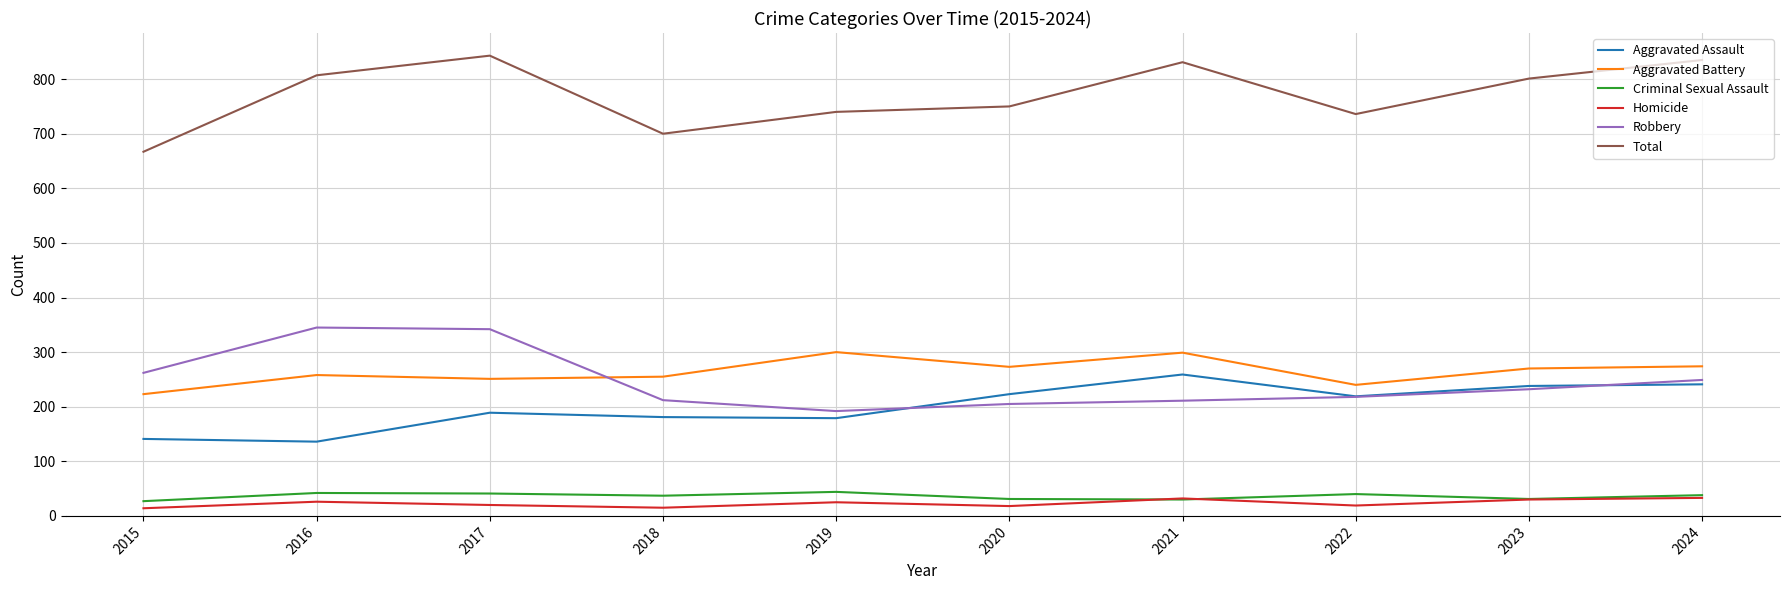

What is the difference between the maximum and second lowest values in the Criminal Sexual Assault series?

14